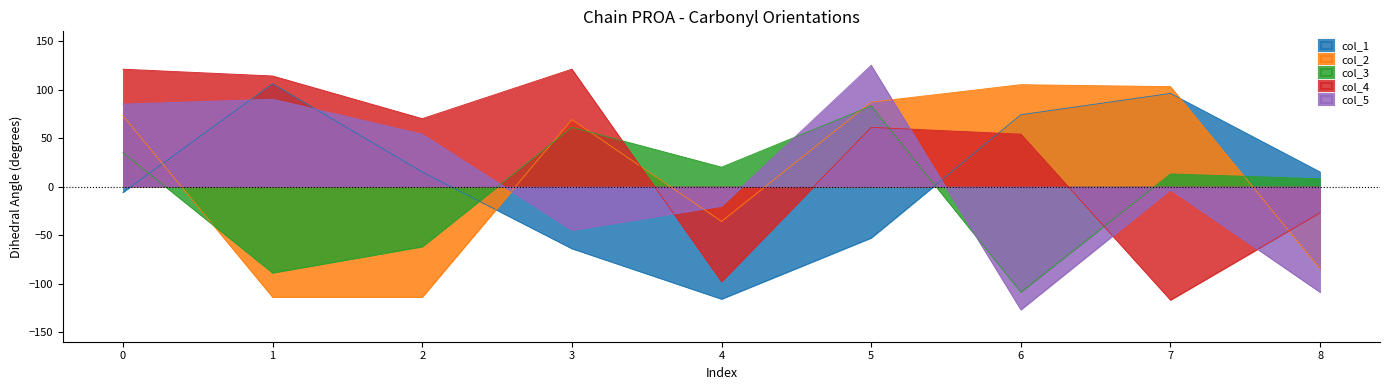

Reading left to right, extract all data points from this chart.

col_1: -6	106	15	-64	-116	-53	74	96	15
col_2: 73	-114	-114	69	-36	87	105	103	-85
col_3: 35	-89	-62	61	20	83	-109	13	8
col_4: 121	114	70	121	-98	61	54	-117	-27
col_5: 85	90	54	-45	-20	125	-127	-3	-109